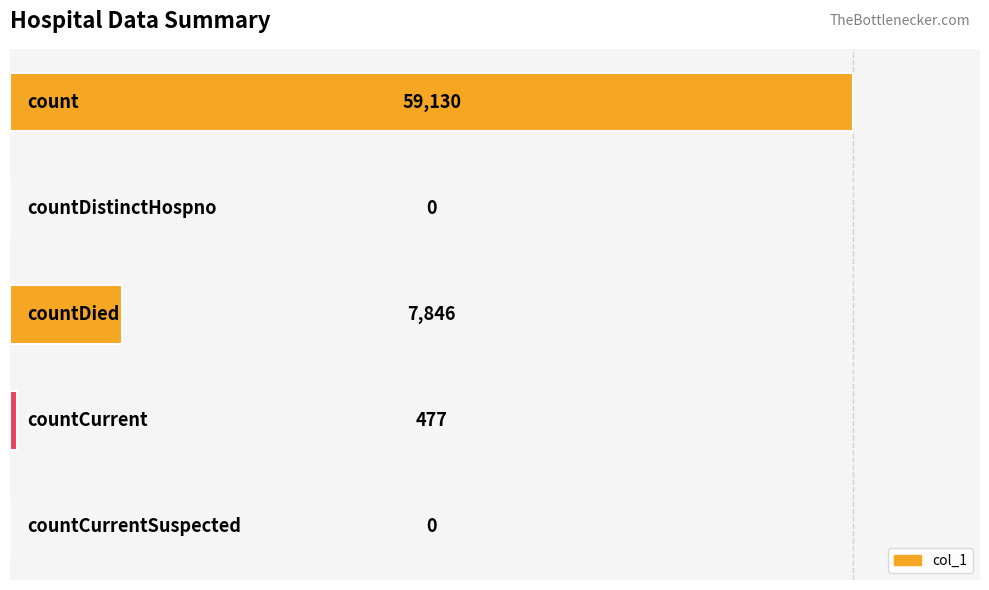

Are the bars grouped side by side (vs. stacked)?

No